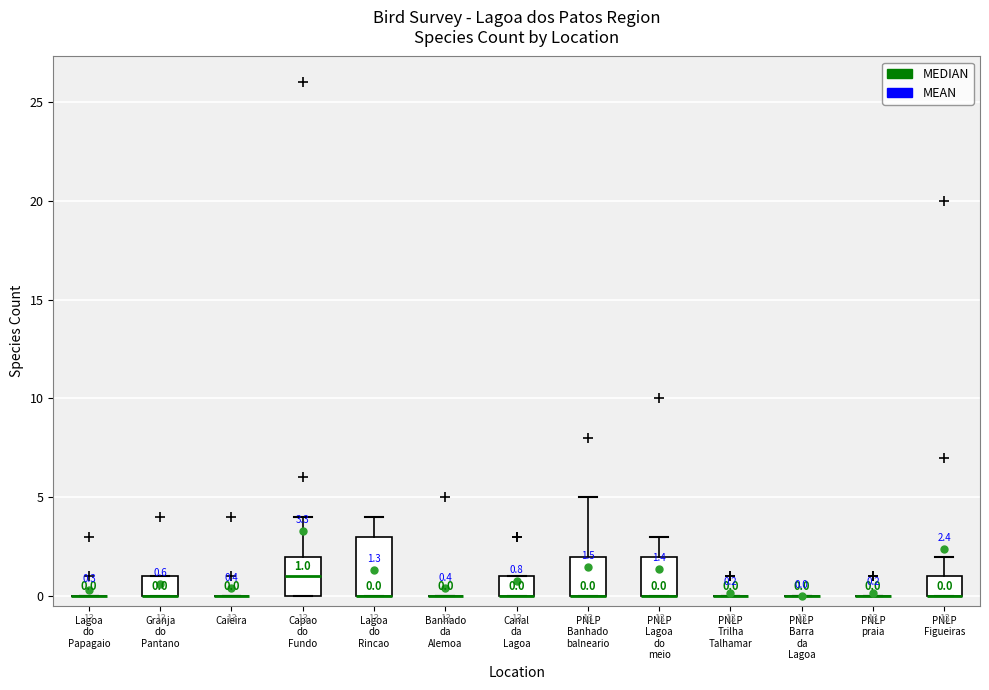

Comparing the boxes themselves (not the whiskers), which one is the tallest?

Lagoa do Rincao